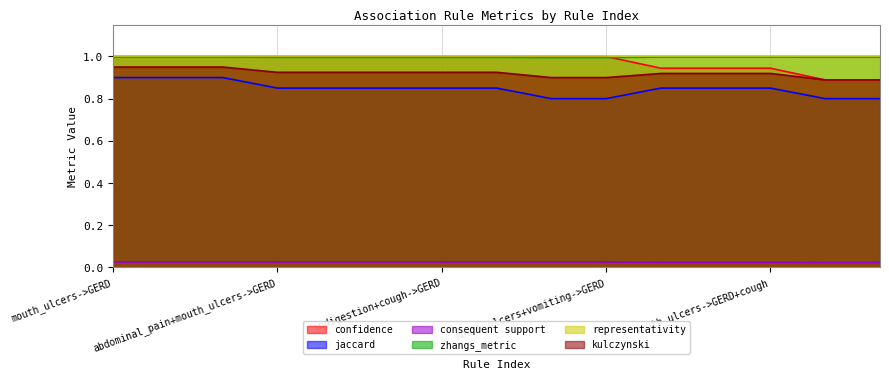

Is the value of consequent support at mouth_ulcers->abdominal_pain+GERD greater than the value of confidence at mouth_ulcers->GERD+indigestion?

No